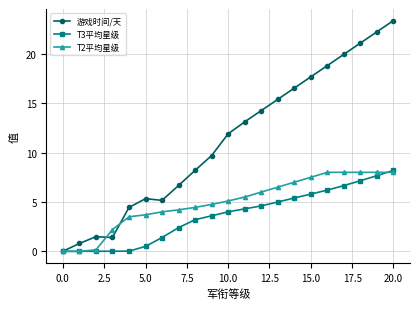

How many distinct data groups are displayed?

3